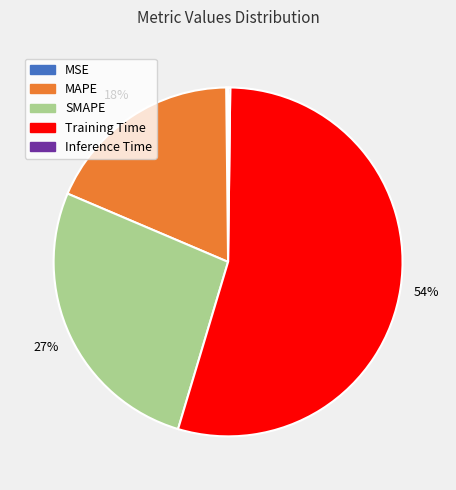

Does Training Time represent more than half of the total?

Yes